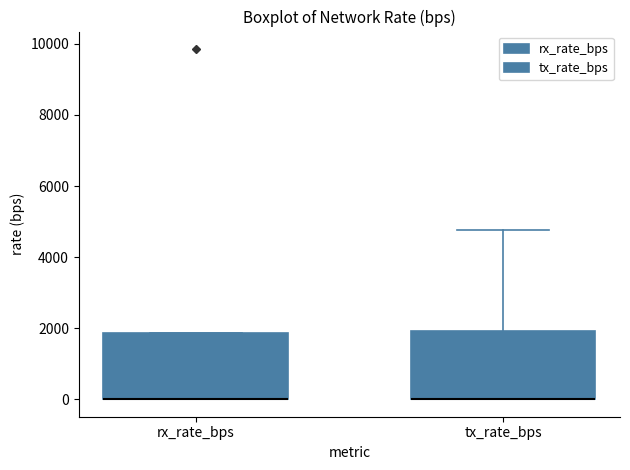

Reading left to right, read every box against the y-axis: the position of its median line, the range the box covers, and the ends of its whiskers. The values are not printed on the chart, so give them approximately, as read against the axis.

rx_rate_bps: median 0 (drawn on the box's lower edge), box 0 to 1800, whiskers 0 to 1800
tx_rate_bps: median 0 (drawn on the box's lower edge), box 0 to 2000, whiskers 0 to 4800